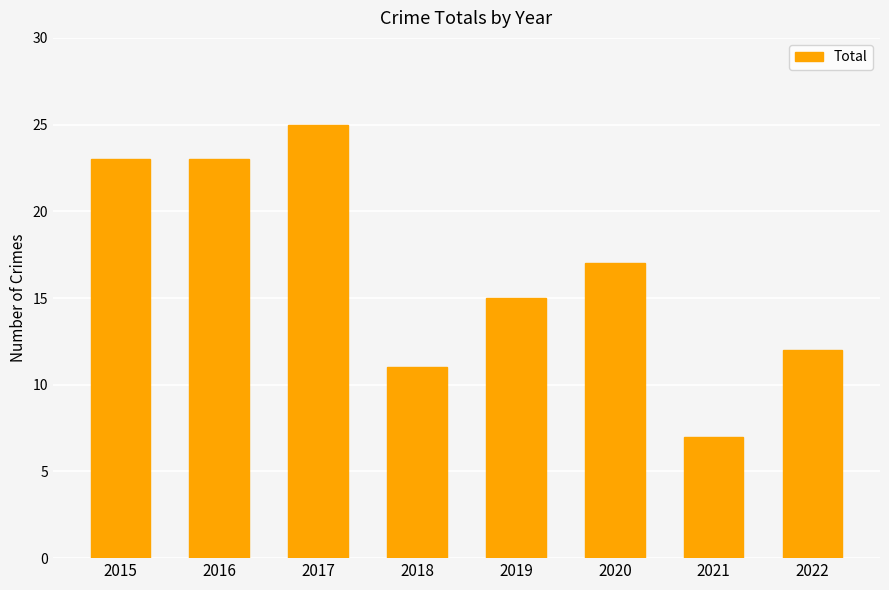

How many distinct data groups are displayed?

1